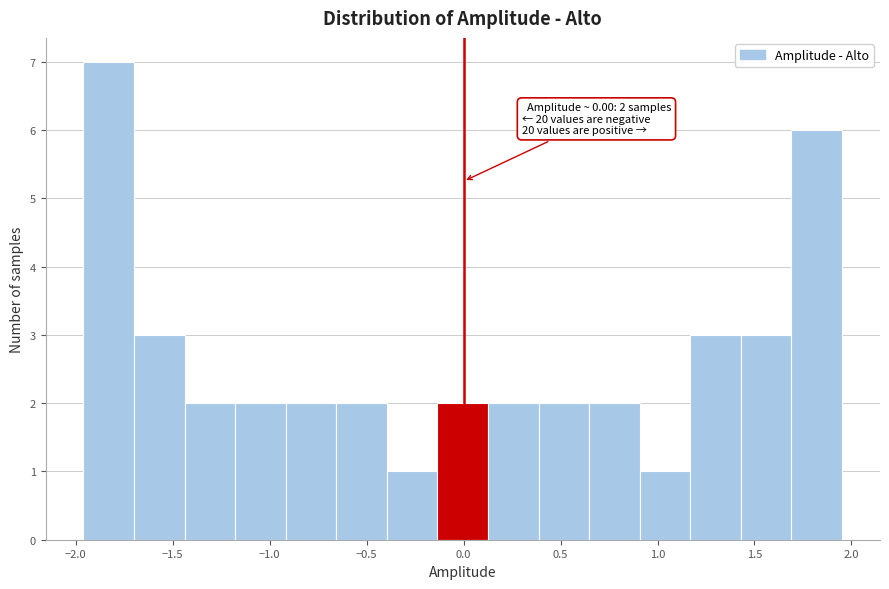

Over which range of the x-axis is the bar tallest?

-1.95 to -1.70